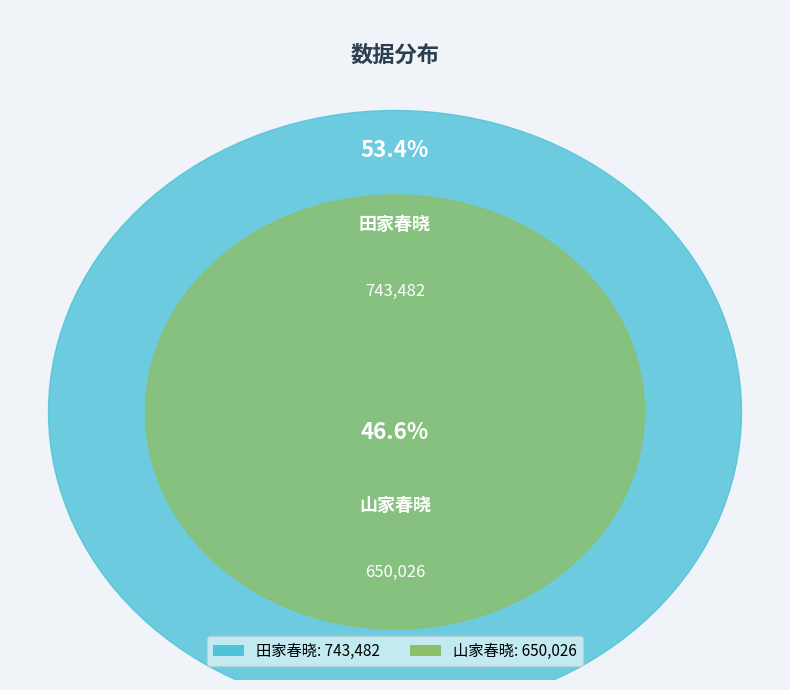

What is the largest slice in the pie chart?

田家春晓